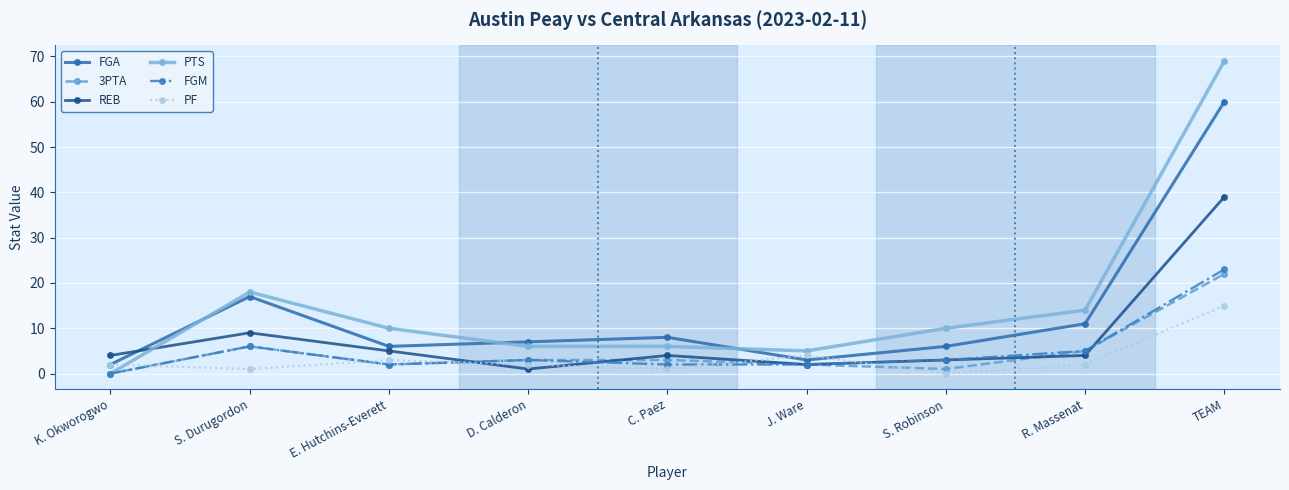

What is the total value across all series at K. Okworogwo?

8